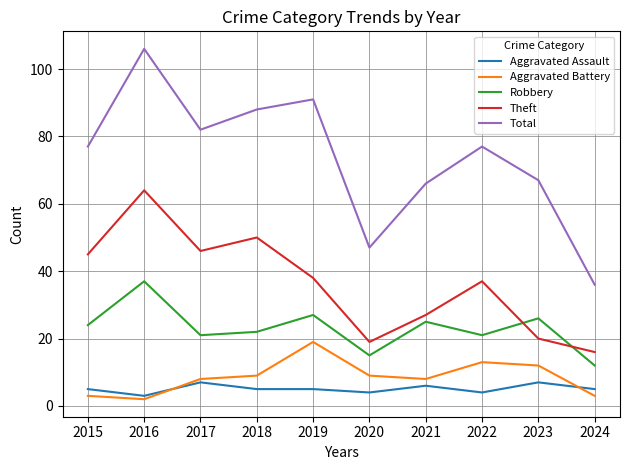

Where is Robbery nearest to the value 24?

2015